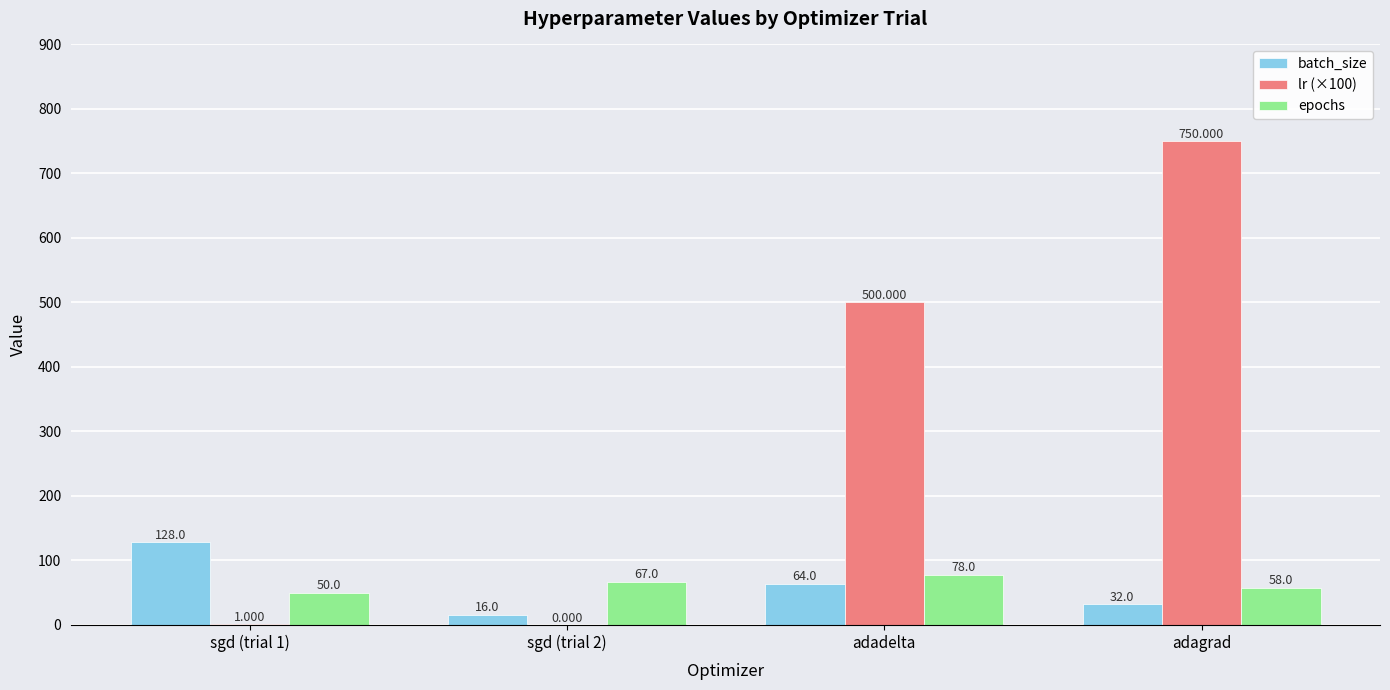

Read the batch_size value at adadelta.

64.0